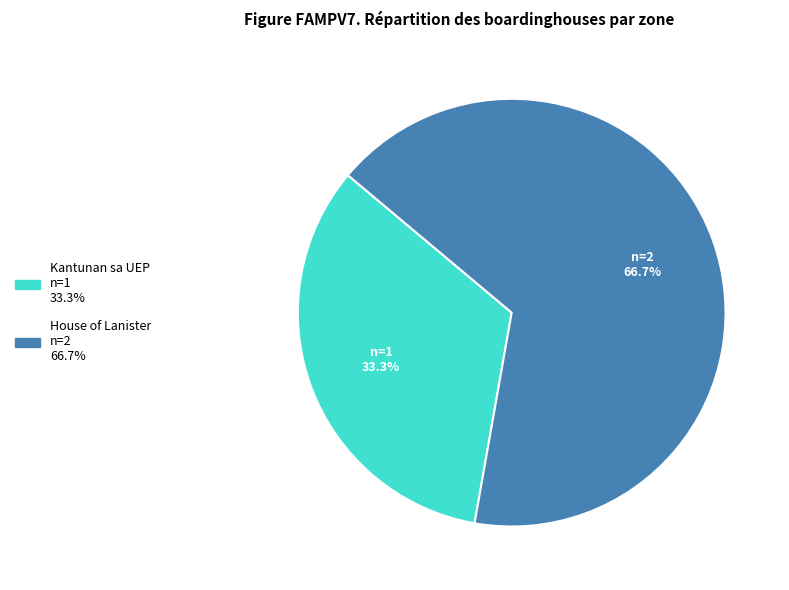

What is the majority slice?

House of Lanister